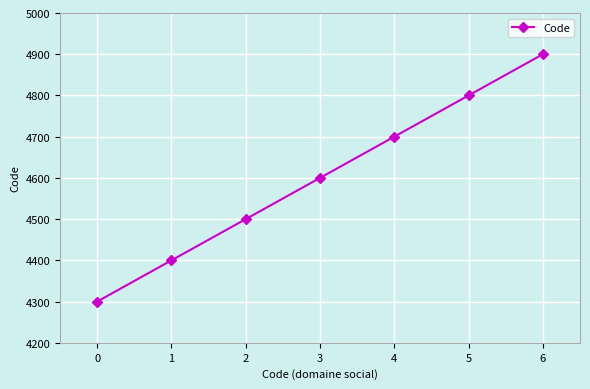

How many values are between 4400 and 4800?

5